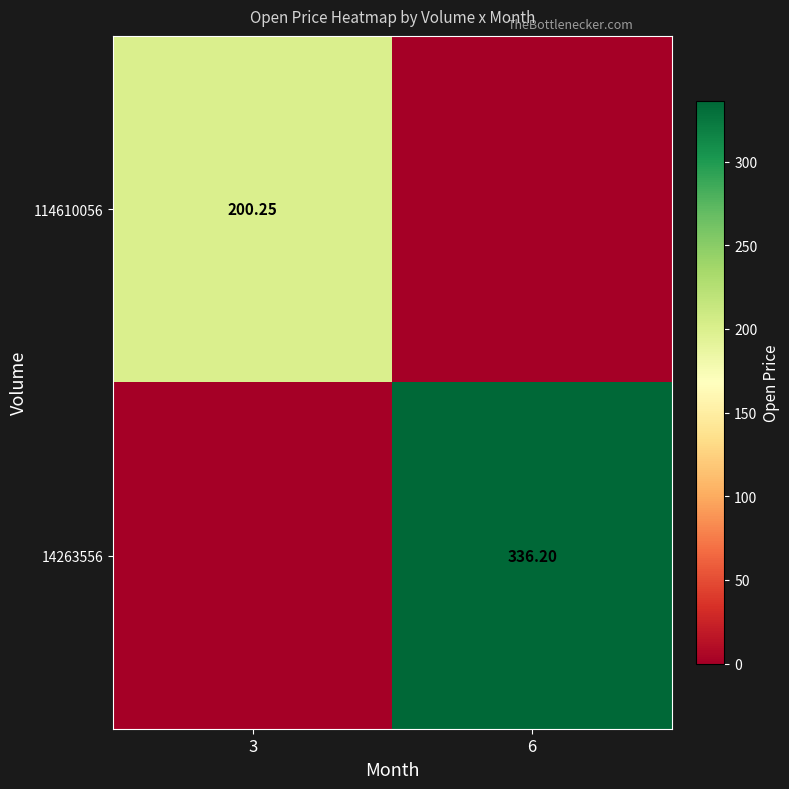

Is the value of 114610056 at 3 greater than the value of 14263556 at 6?

No